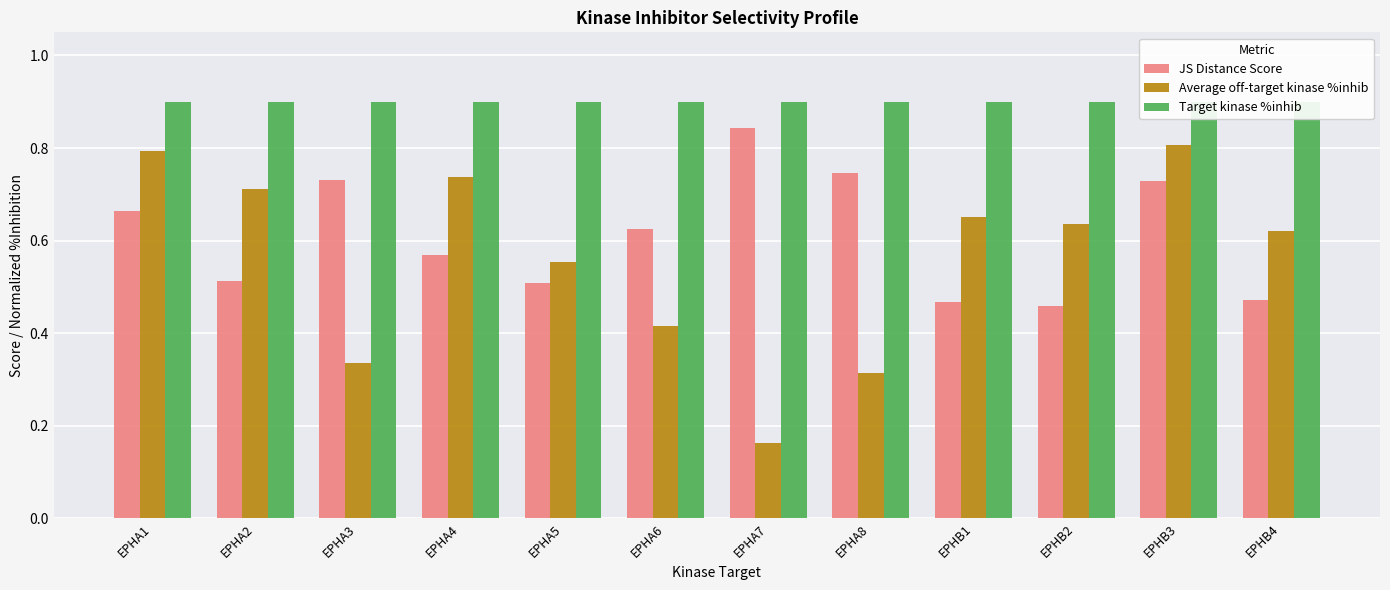

The Target kinase %inhib series shows 1.3 at EPHB1. True or false?

False